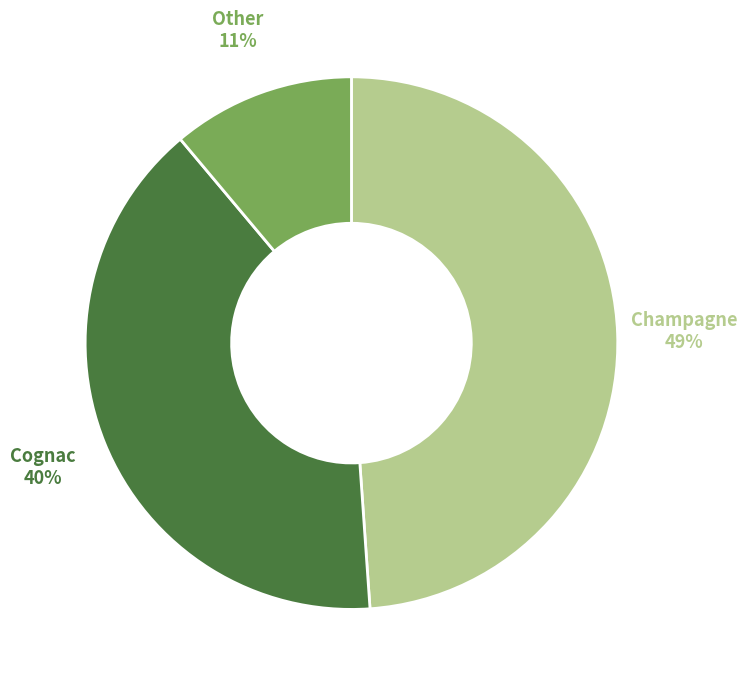

Is the sum of Champagne and Cognac greater than half?

Yes